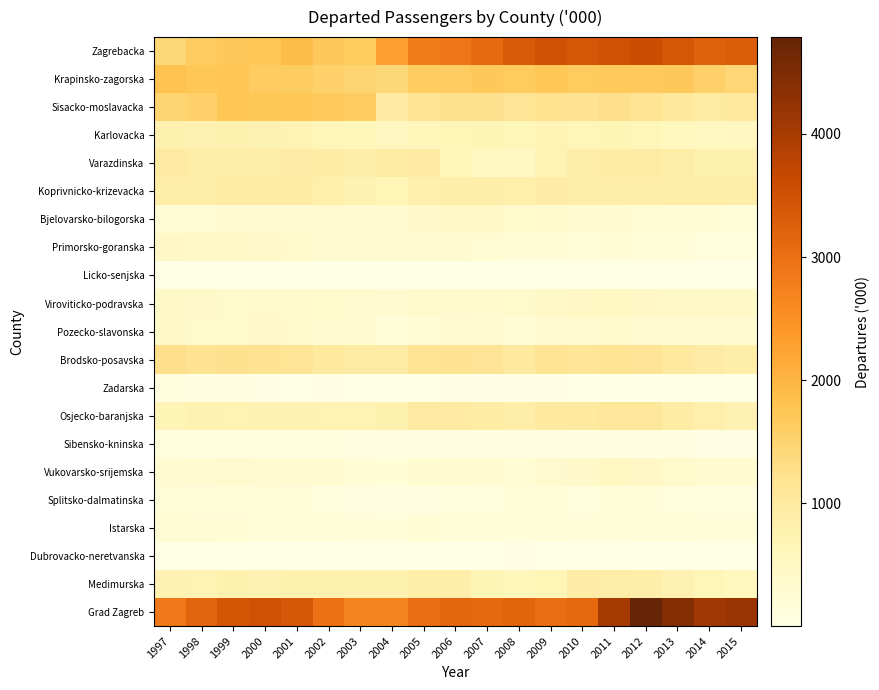

Reading left to right, extract all data points from this chart.

Zagrebacka: 1997=1426	1998=1613	1999=1685	2000=1737	2001=1899	2002=1696	2003=1663	2004=2279	2005=2822	2006=2885	2007=3077	2008=3345	2009=3489	2010=3414	2011=3513	2012=3583	2013=3419	2014=3227	2015=3308
Krapinsko-zagorska: 1997=1804	1998=1735	1999=1748	2000=1641	2001=1627	2002=1545	2003=1491	2004=1432	2005=1615	2006=1635	2007=1691	2008=1659	2009=1739	2010=1651	2011=1668	2012=1680	2013=1693	2014=1556	2015=1450
Sisacko-moslavacka: 1997=1488	1998=1552	1999=1745	2000=1710	2001=1737	2002=1676	2003=1612	2004=977	2005=1176	2006=1226	2007=1234	2008=1129	2009=1202	2010=1190	2011=1241	2012=1172	2013=1045	2014=956	2015=1011
Karlovacka: 1997=781	1998=766	1999=779	2000=733	2001=717	2002=646	2003=623	2004=554	2005=627	2006=666	2007=684	2008=643	2009=710	2010=652	2011=678	2012=655	2013=578	2014=528	2015=561
Varazdinska: 1997=991	1998=887	1999=885	2000=879	2001=914	2002=928	2003=896	2004=961	2005=982	2006=650	2007=540	2008=505	2009=700	2010=880	2011=927	2012=951	2013=881	2014=802	2015=802
Koprivnicko-krizevacka: 1997=869	1998=870	1999=934	2000=932	2001=932	2002=835	2003=742	2004=657	2005=807	2006=846	2007=858	2008=842	2009=914	2010=870	2011=865	2012=847	2013=890	2014=865	2015=868
Bjelovarsko-bilogorska: 1997=280	1998=275	1999=283	2000=333	2001=337	2002=355	2003=322	2004=346	2005=411	2006=429	2007=417	2008=369	2009=377	2010=282	2011=289	2012=268	2013=247	2014=211	2015=202
Primorsko-goranska: 1997=450	1998=414	1999=419	2000=412	2001=390	2002=345	2003=304	2004=285	2005=302	2006=289	2007=270	2008=228	2009=207	2010=194	2011=220	2012=206	2013=167	2014=143	2015=142
Licko-senjska: 1997=7	1998=11	1999=9	2000=7	2001=6	2002=5	2003=6	2004=4	2005=5	2006=7	2007=5	2008=3	2009=3	2010=2	2011=3	2012=3	2013=2	2014=1	2015=2
Viroviticko-podravska: 1997=421	1998=394	1999=372	2000=386	2001=384	2002=363	2003=340	2004=322	2005=377	2006=390	2007=392	2008=368	2009=439	2010=481	2011=499	2012=453	2013=438	2014=418	2015=428
Pozecko-slavonska: 1997=417	1998=361	1999=358	2000=398	2001=388	2002=343	2003=306	2004=191	2005=261	2006=303	2007=295	2008=261	2009=305	2010=356	2011=384	2012=343	2013=311	2014=306	2015=307
Brodsko-posavska: 1997=1241	1998=1187	1999=1218	2000=1184	2001=1129	2002=997	2003=943	2004=946	2005=1161	2006=1179	2007=1149	2008=1020	2009=1170	2010=1120	2011=1172	2012=1144	2013=1018	2014=913	2015=877
Zadarska: 1997=107	1998=80	1999=63	2000=22	2001=16	2002=22	2003=17	2004=16	2005=17	2006=21	2007=21	2008=22	2009=24	2010=19	2011=15	2012=12	2013=10	2014=6	2015=4
Osjecko-baranjska: 1997=682	1998=760	1999=719	2000=733	2001=739	2002=714	2003=725	2004=778	2005=978	2006=984	2007=918	2008=844	2009=1026	2010=995	2011=1065	2012=1082	2013=927	2014=818	2015=750
Sibensko-kninska: 1997=139	1998=120	1999=103	2000=127	2001=115	2002=100	2003=83	2004=72	2005=79	2006=85	2007=82	2008=86	2009=78	2010=62	2011=61	2012=73	2013=64	2014=53	2015=49
Vukovarsko-srijemska: 1997=298	1998=328	1999=339	2000=327	2001=320	2002=291	2003=250	2004=221	2005=295	2006=333	2007=315	2008=276	2009=343	2010=397	2011=495	2012=463	2013=359	2014=307	2015=311
Splitsko-dalmatinska: 1997=206	1998=177	1999=169	2000=193	2001=160	2002=118	2003=87	2004=70	2005=82	2006=95	2007=140	2008=167	2009=153	2010=150	2011=161	2012=168	2013=124	2014=104	2015=101
Istarska: 1997=277	1998=233	1999=221	2000=202	2001=195	2002=189	2003=181	2004=179	2005=210	2006=206	2007=201	2008=195	2009=205	2010=186	2011=182	2012=198	2013=204	2014=177	2015=179
Dubrovacko-neretvanska: 1997=15	1998=11	1999=13	2000=16	2001=14	2002=19	2003=18	2004=17	2005=16	2006=13	2007=13	2008=25	2009=8	2010=10	2011=11	2012=11	2013=4	2014=1	2015=1
Medimurska: 1997=761	1998=721	1999=771	2000=751	2001=772	2002=773	2003=793	2004=790	2005=864	2006=847	2007=683	2008=622	2009=661	2010=899	2011=895	2012=846	2013=755	2014=638	2015=572
Grad Zagreb: 1997=2873	1998=3195	1999=3438	2000=3506	2001=3400	2002=2965	2003=2683	2004=2683	2005=3048	2006=3155	2007=3090	2008=3175	2009=3034	2010=3095	2011=4029	2012=4787	2013=4443	2014=4082	2015=4155